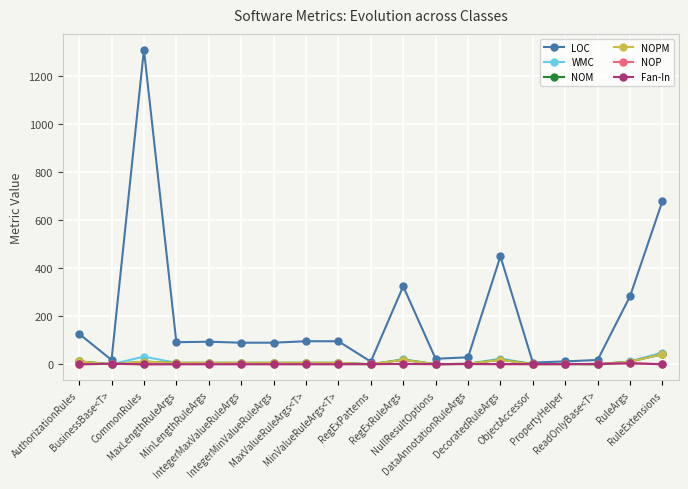

Is this an area chart (filled region under the line)?

No